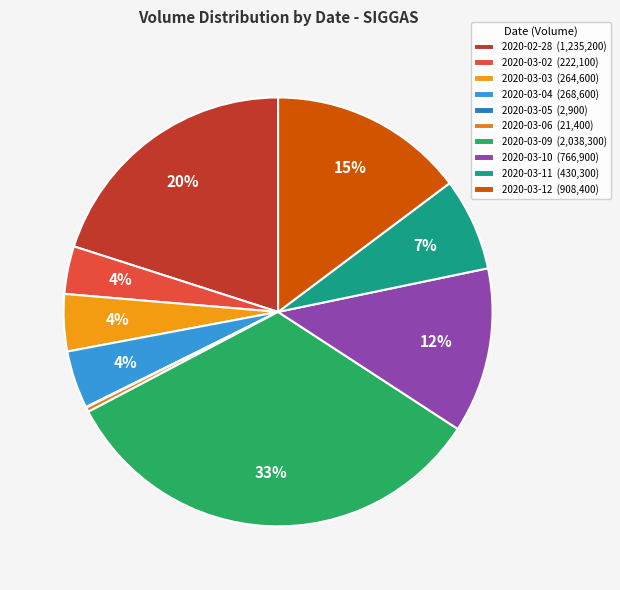

What portion of the pie excludes 2020-03-11?

93.0%